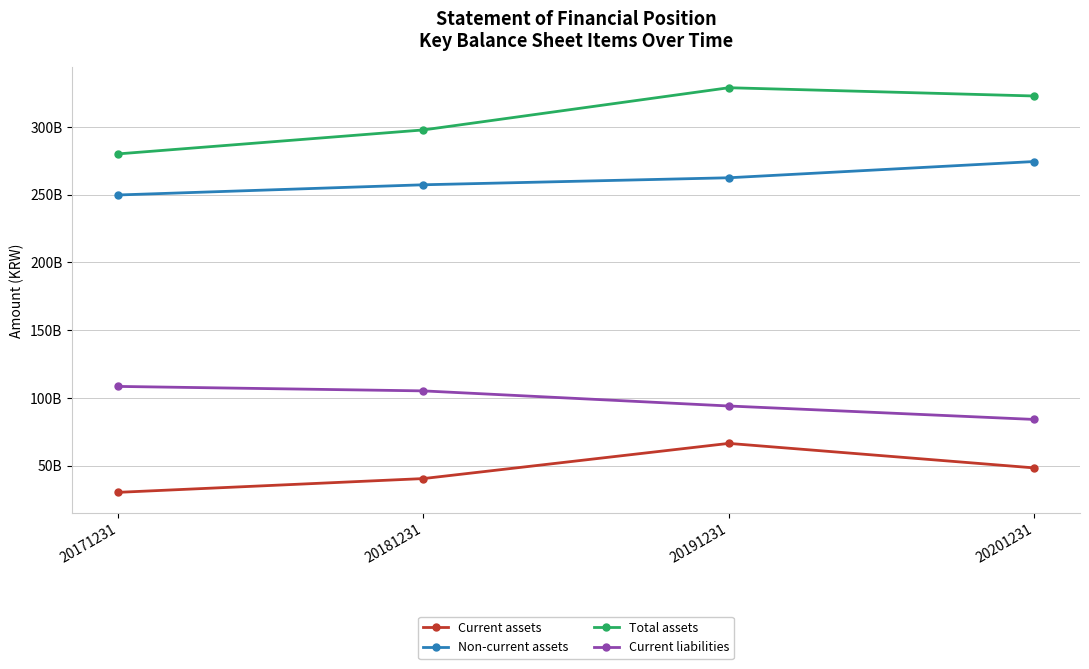

At which label is Current assets closest to 48370506043?

20201231